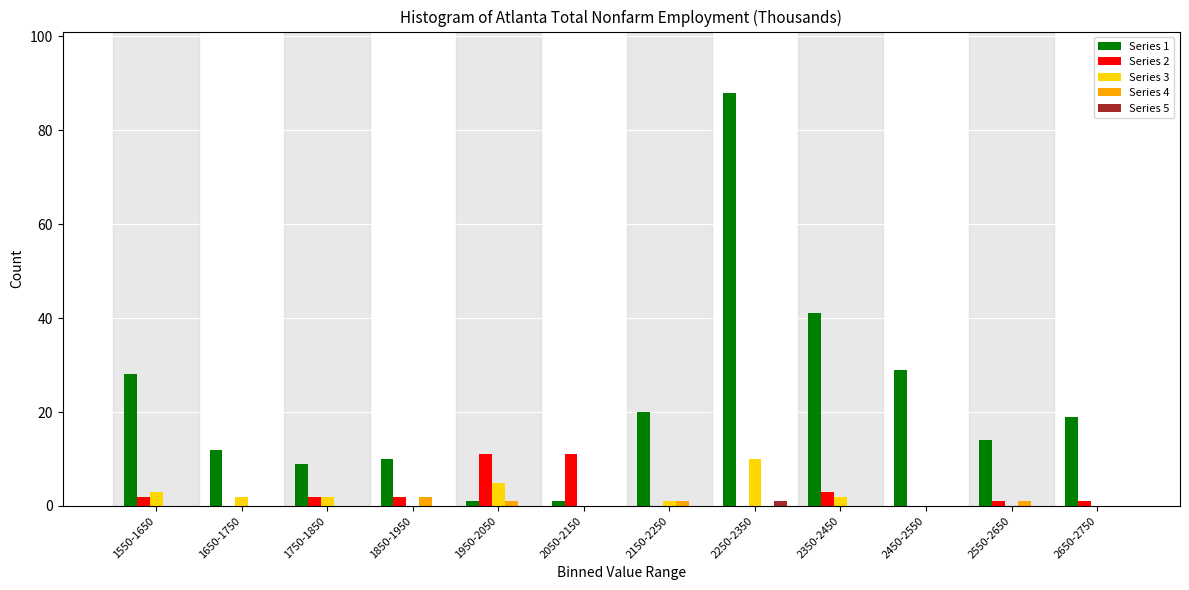

At which category is the sum across all series the highest?

2250-2350